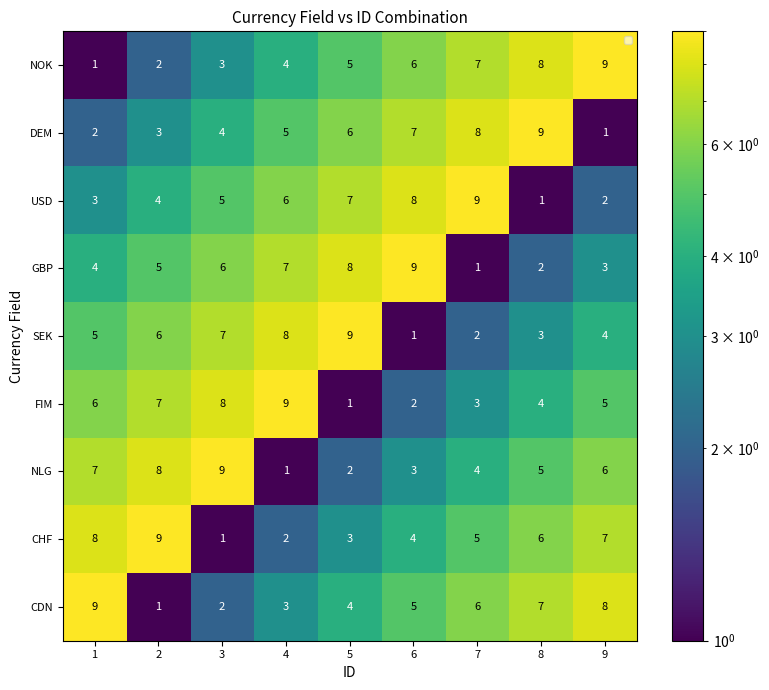

What is the minimum value for CHF?

1